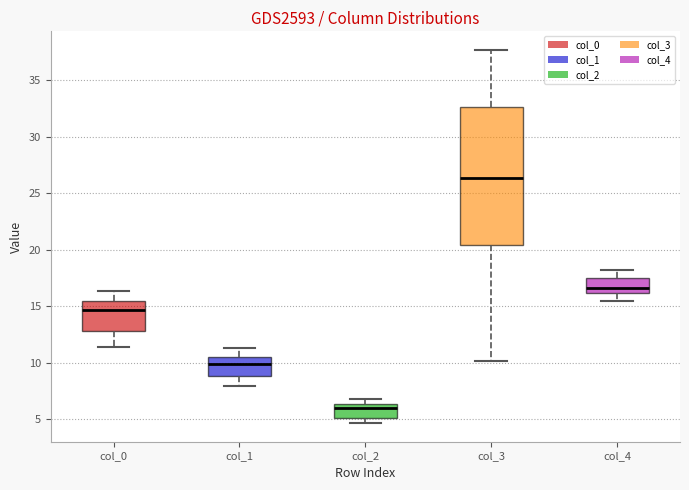

Where is the upper edge of the box for col_2 on the y-axis? The values are not printed on the chart, so give them approximately, as read against the axis.

6.5